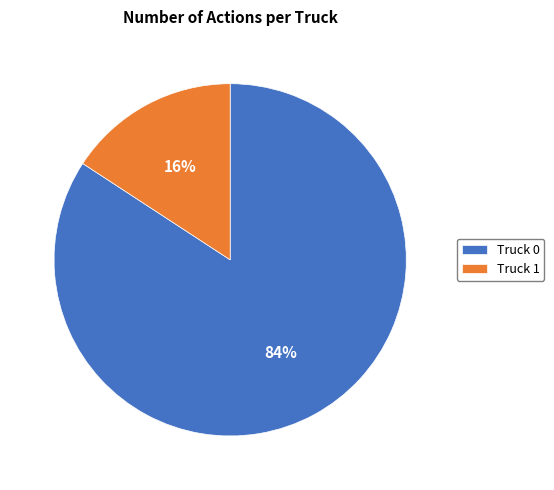

Does any single category account for the majority?

Yes